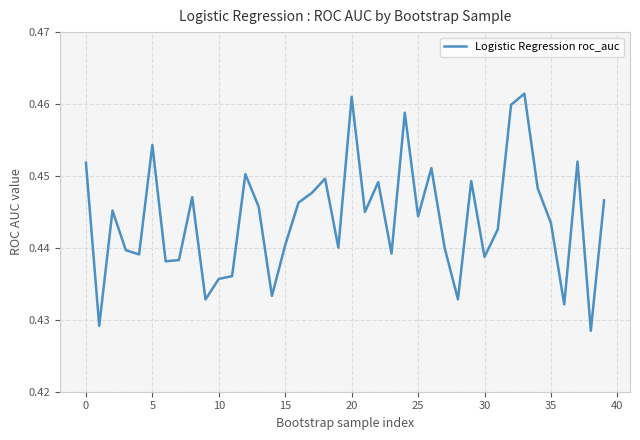

What is the value of the 18th point from the left?

0.4